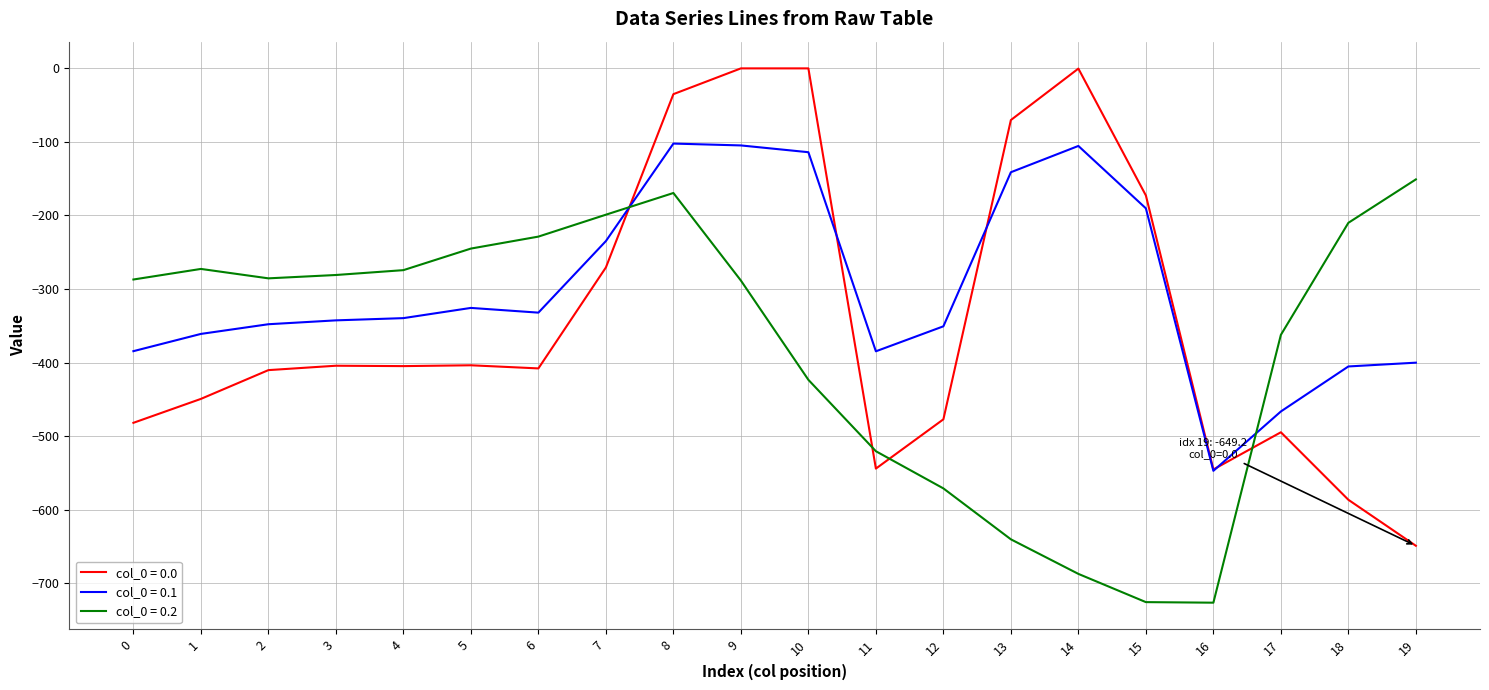

What is the minimum value shown in the chart?

-726.6